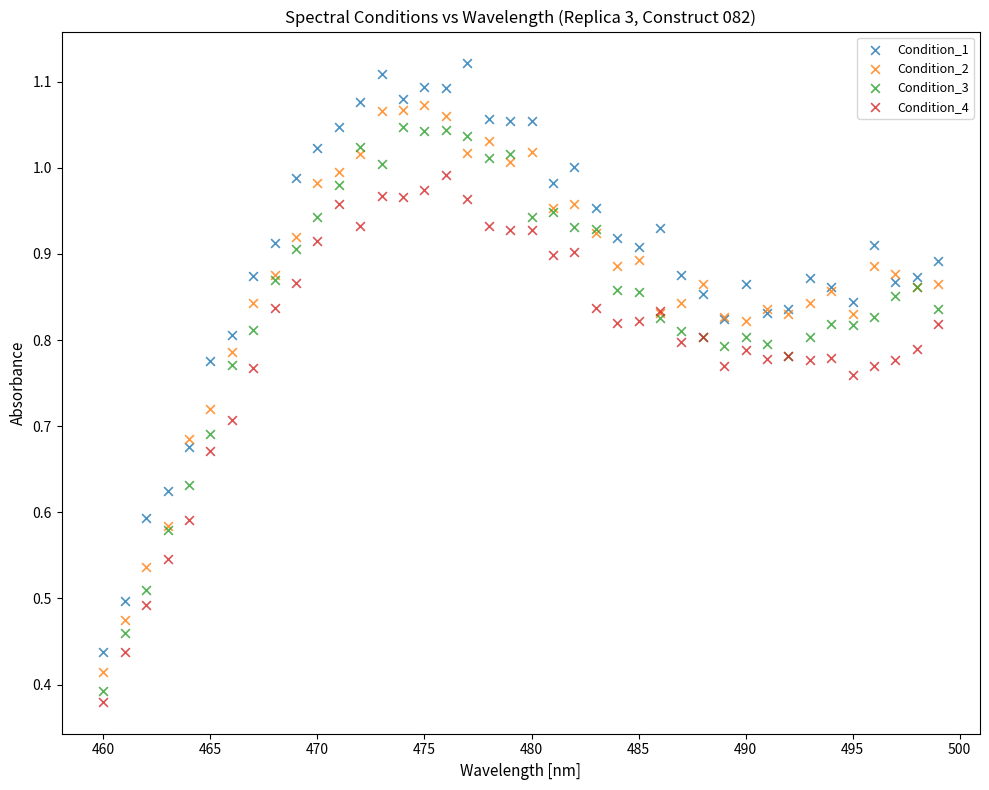

Which series contains the highest Y value?

Condition_1